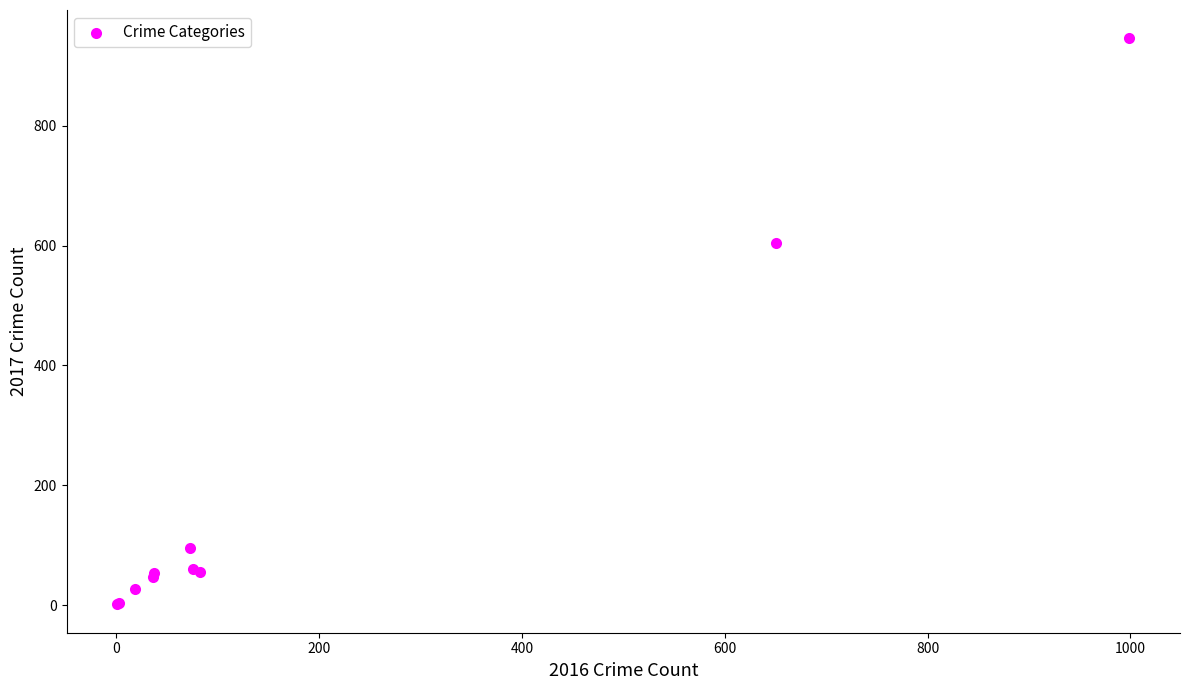

What Y value in the scatter plot is closest to 473?

605